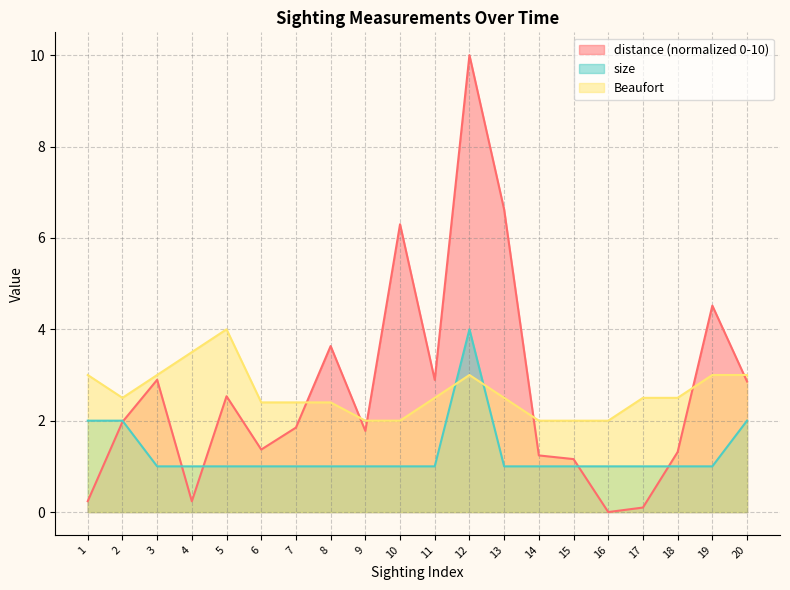

At which label is distance closest to 5?

19